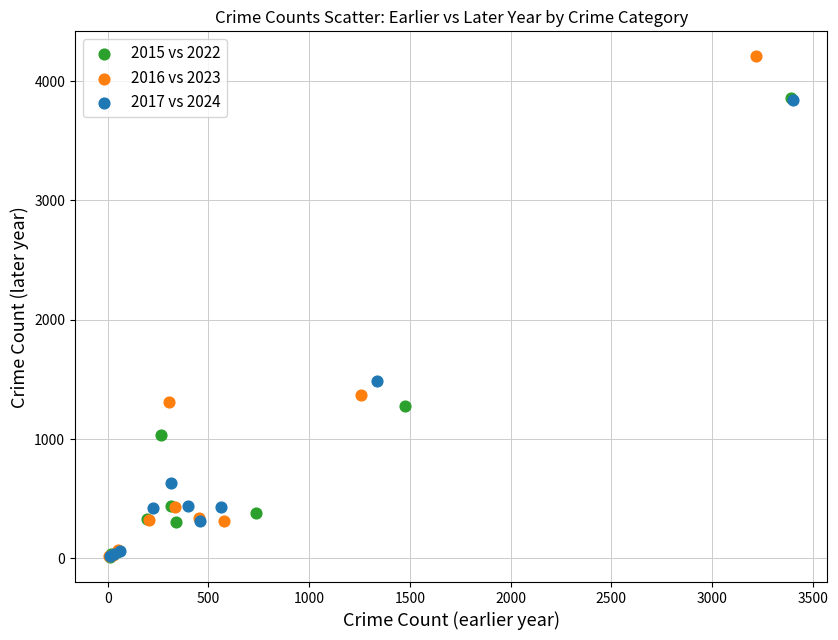

Which series has the largest Y range (max minus min)?

2016 vs 2023